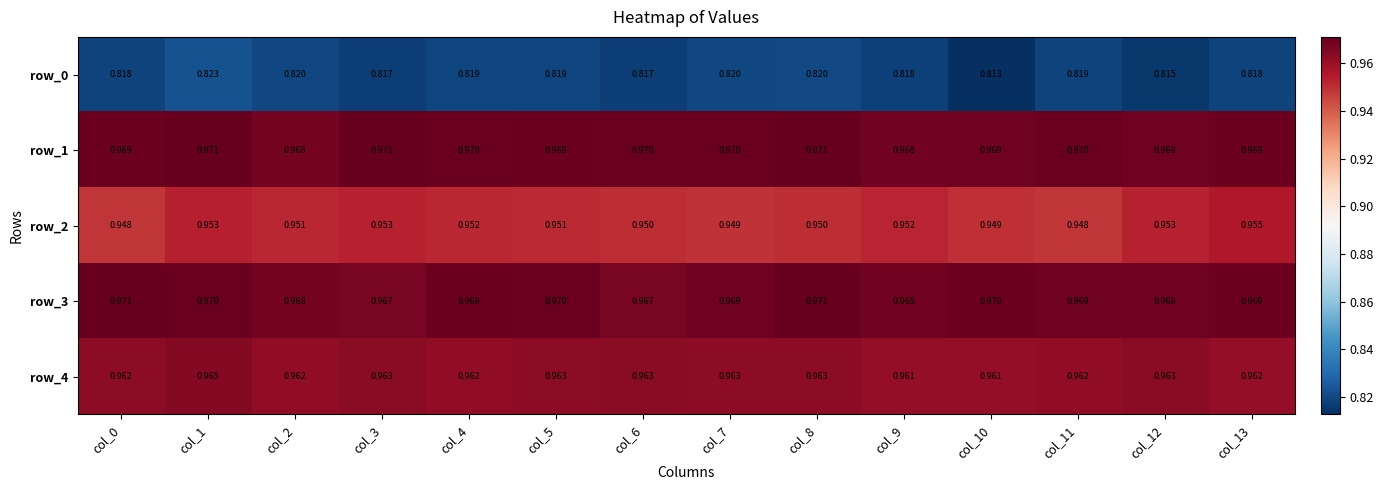

Is it true that row_0 equals 0.5 at col_13?

False